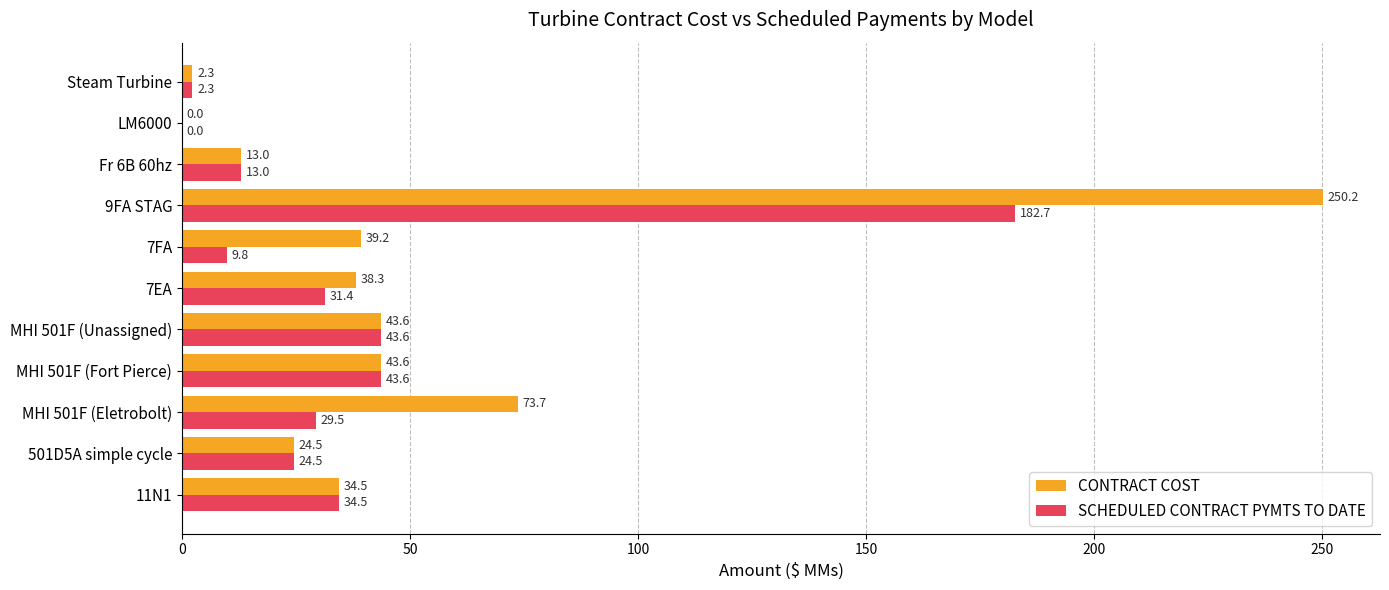

What is the sum of the CONTRACT COST values at LM6000 and 7EA?

38.3